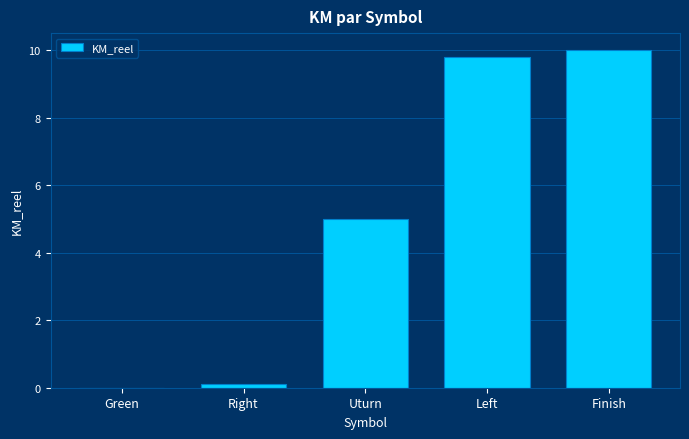

Between Left and Green, which is larger?

Left